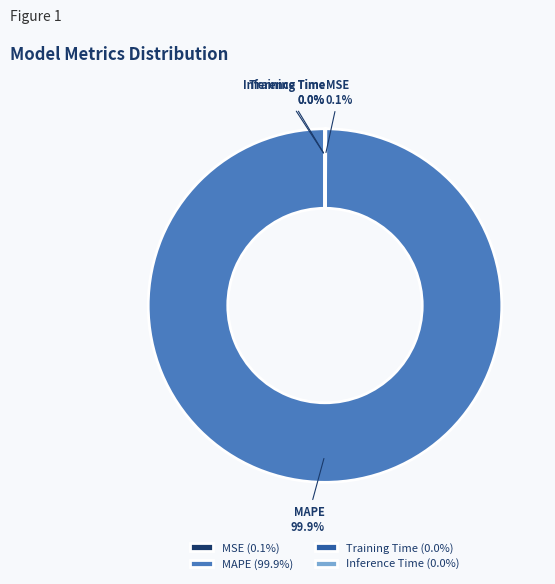

Is there any slice that represents more than half of the pie?

Yes